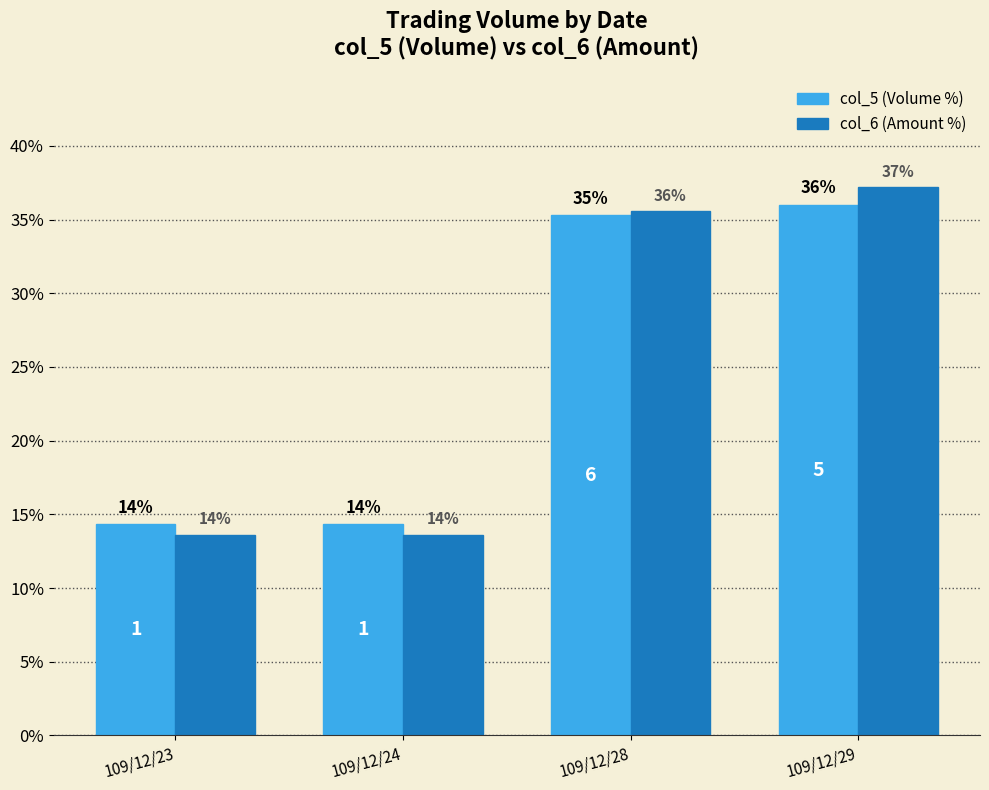

What are all the series names shown in the legend?

col_5 (Volume %), col_6 (Amount %)